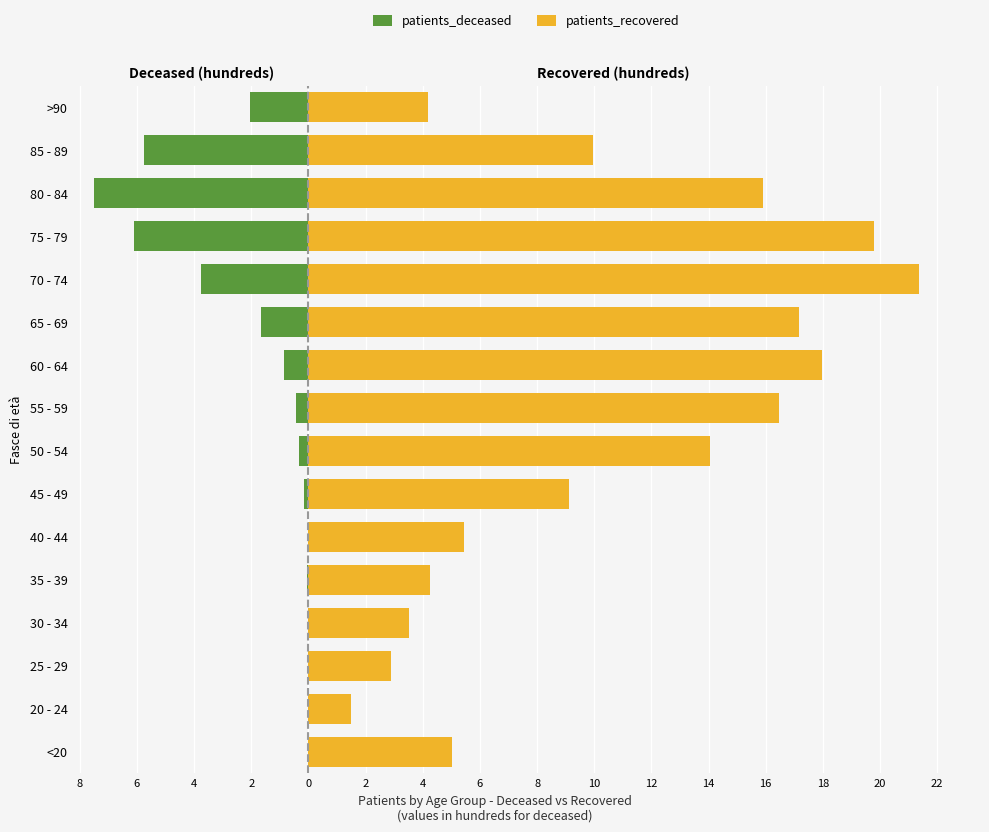

Is it true that patients_recovered equals 8.4 at 2?

False